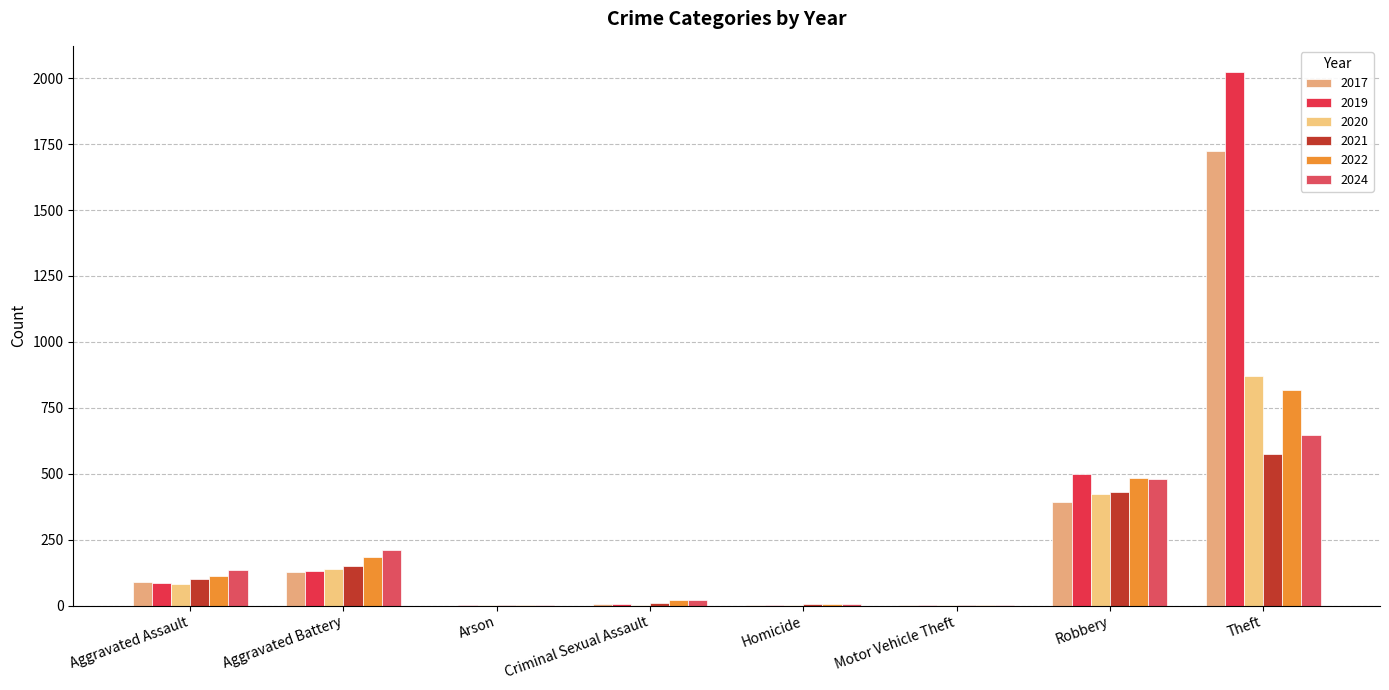

How many categories are shown in the chart?

8